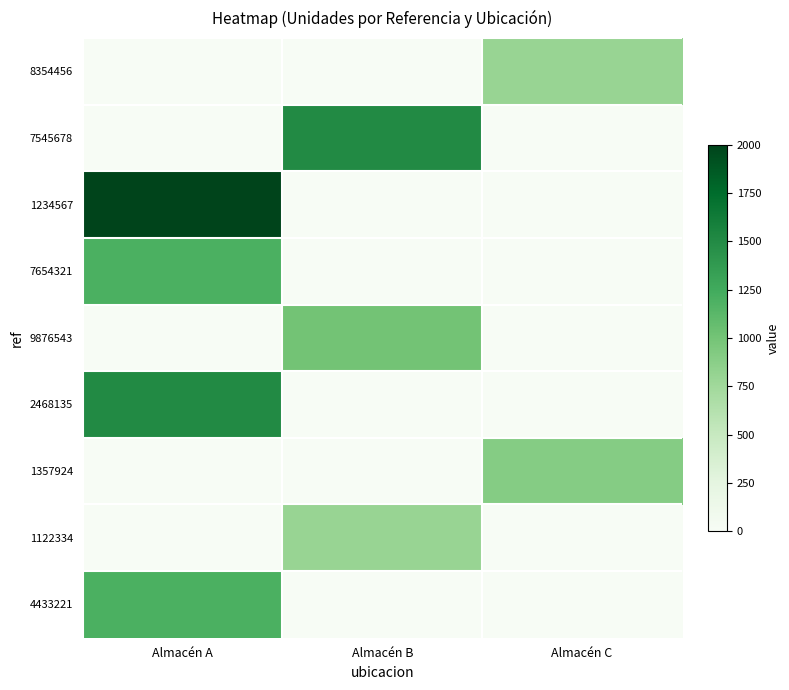

Reading left to right, extract all data points from this chart.

8354456: Almacén A=0	Almacén B=0	Almacén C=800
7545678: Almacén A=0	Almacén B=1500	Almacén C=0
1234567: Almacén A=2000	Almacén B=0	Almacén C=0
7654321: Almacén A=1200	Almacén B=0	Almacén C=0
9876543: Almacén A=0	Almacén B=1000	Almacén C=0
2468135: Almacén A=1500	Almacén B=0	Almacén C=0
1357924: Almacén A=0	Almacén B=0	Almacén C=900
1122334: Almacén A=0	Almacén B=800	Almacén C=0
4433221: Almacén A=1200	Almacén B=0	Almacén C=0